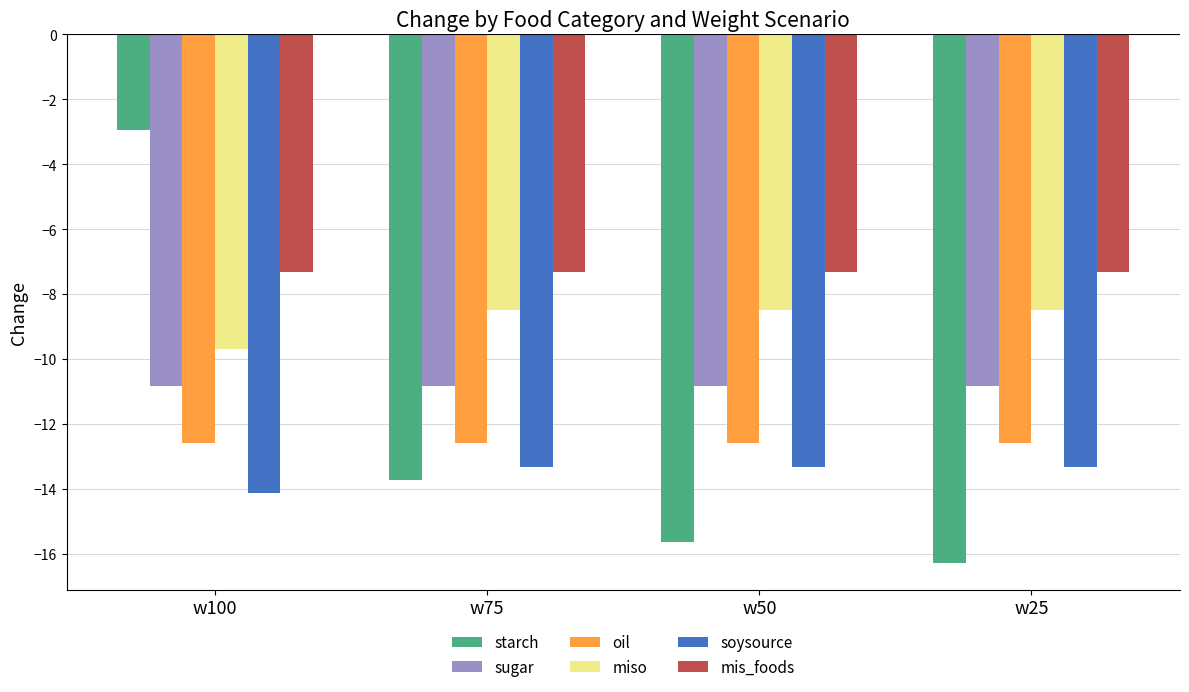

What are all the series names shown in the legend?

starch, sugar, oil, miso, soysource, mis_foods